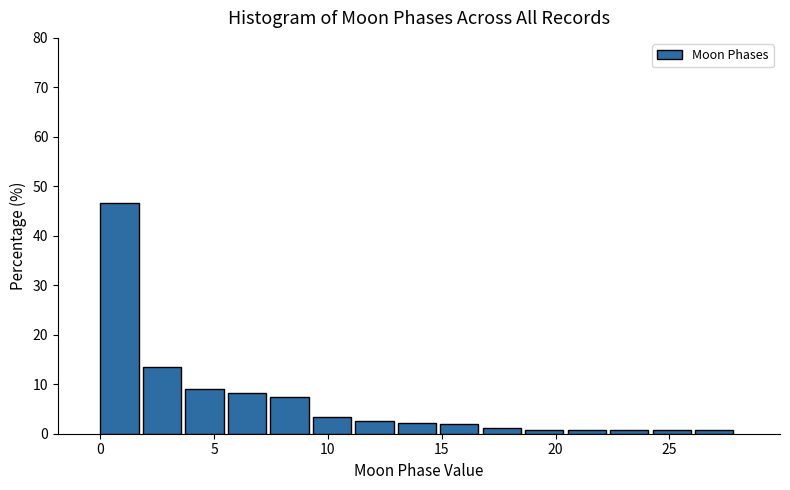

Read against the x-axis, roughly where is the centre of the tallest bar?

1.0